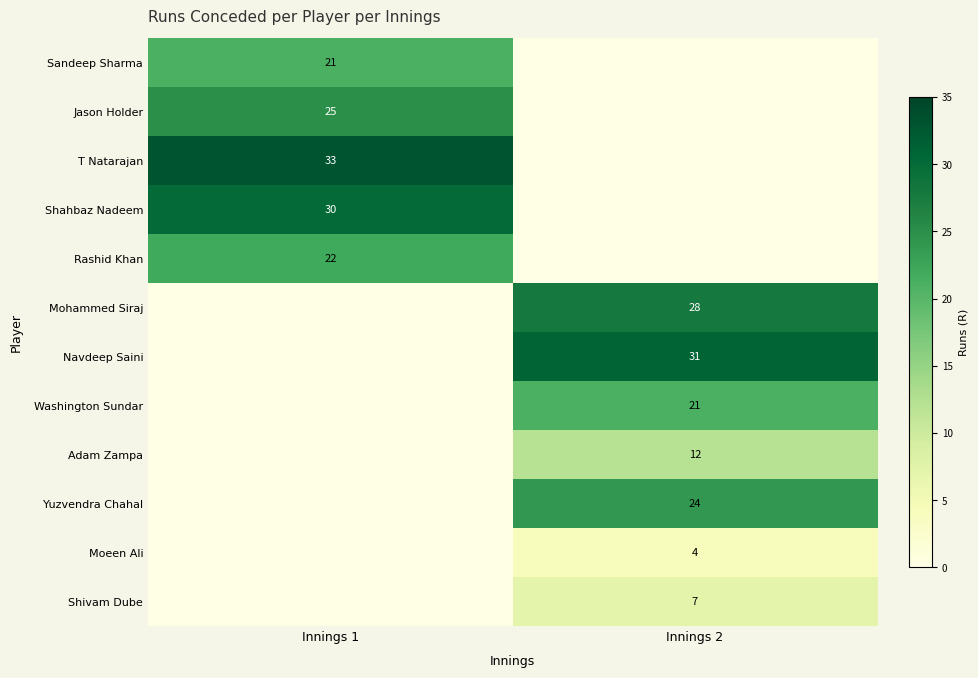

The value of T Natarajan at Innings 1 is 54. True or false?

False